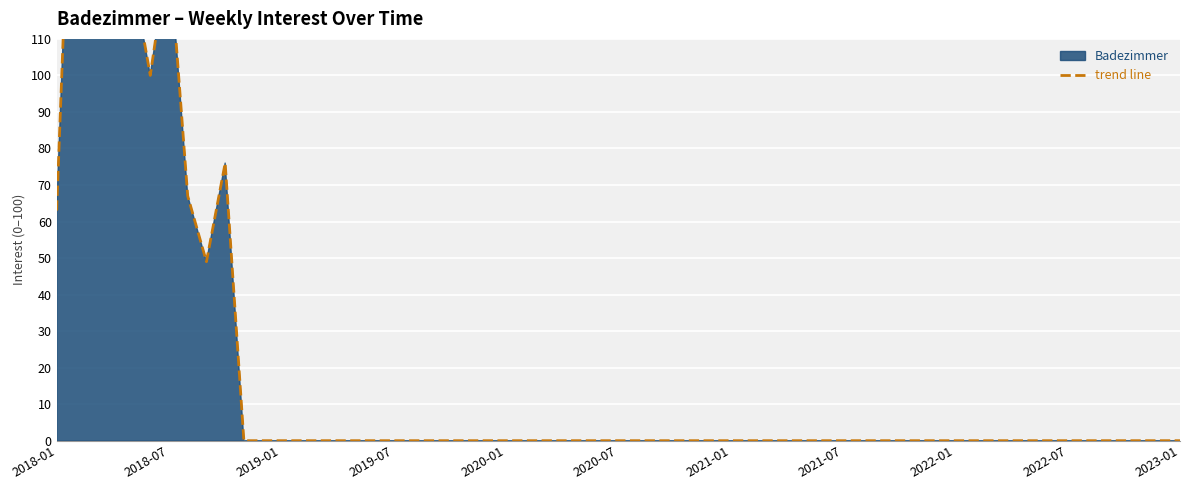

What position from the left is 2018-01?

1